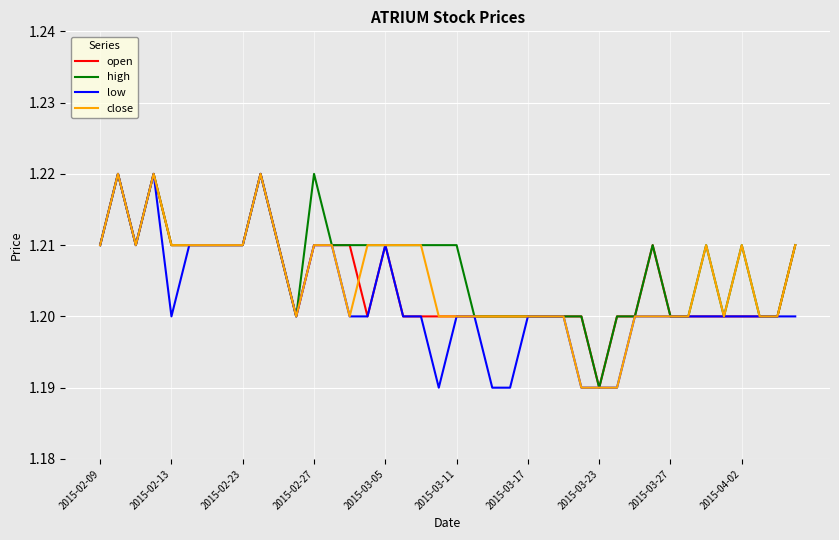

How many lines are shown in the chart?

4